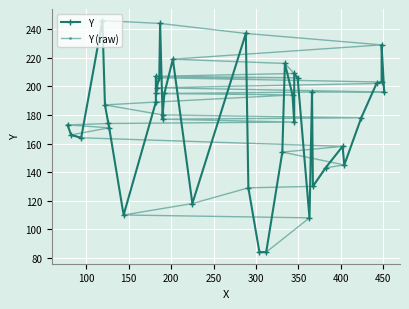

List the series in order of their peak value, highest first.

Y, Y (raw)